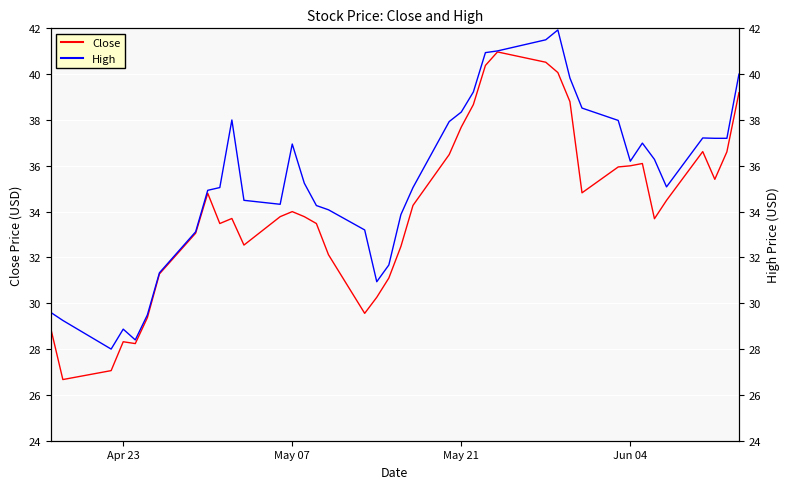

What is the smallest value displayed?

26.7